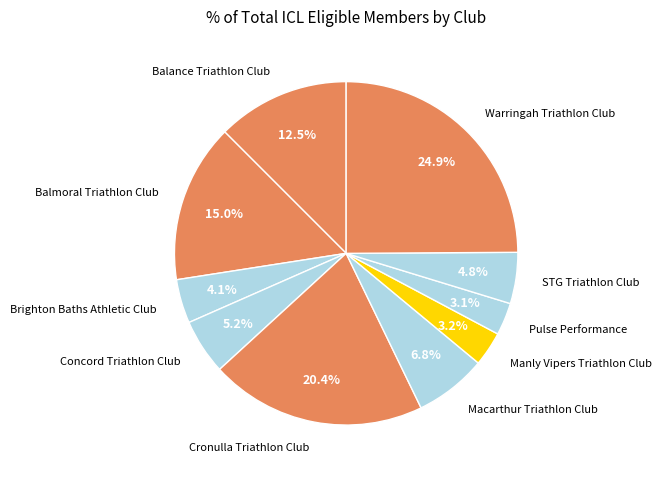

Approximately how many times larger is the value at STG Triathlon Club compared to Balance Triathlon Club?

0.4